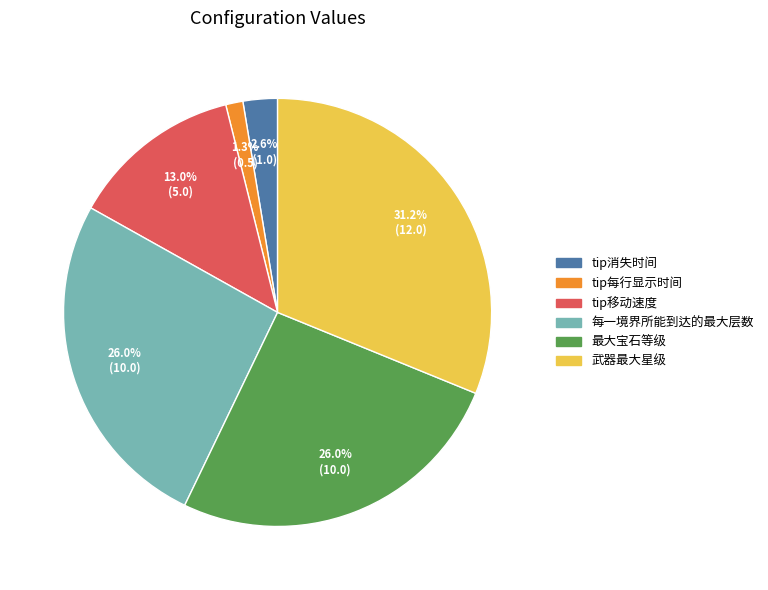

Which slice is the smallest?

tip每行显示时间